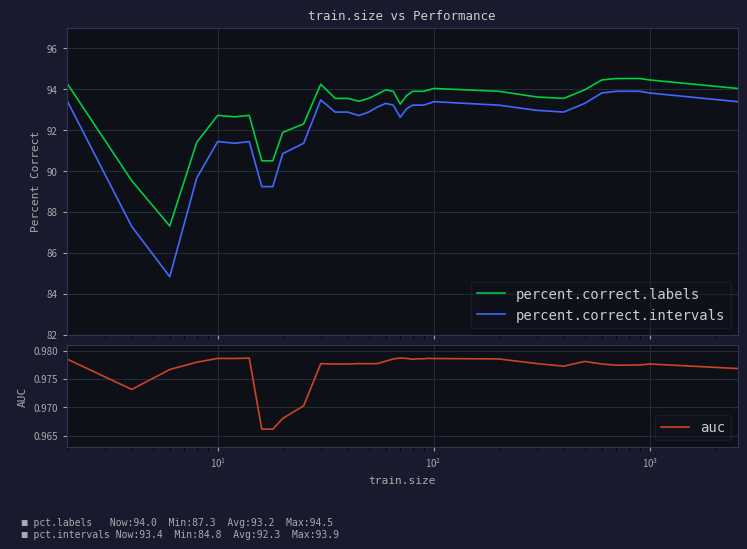

Which series has the largest total across all categories?

percent.correct.labels